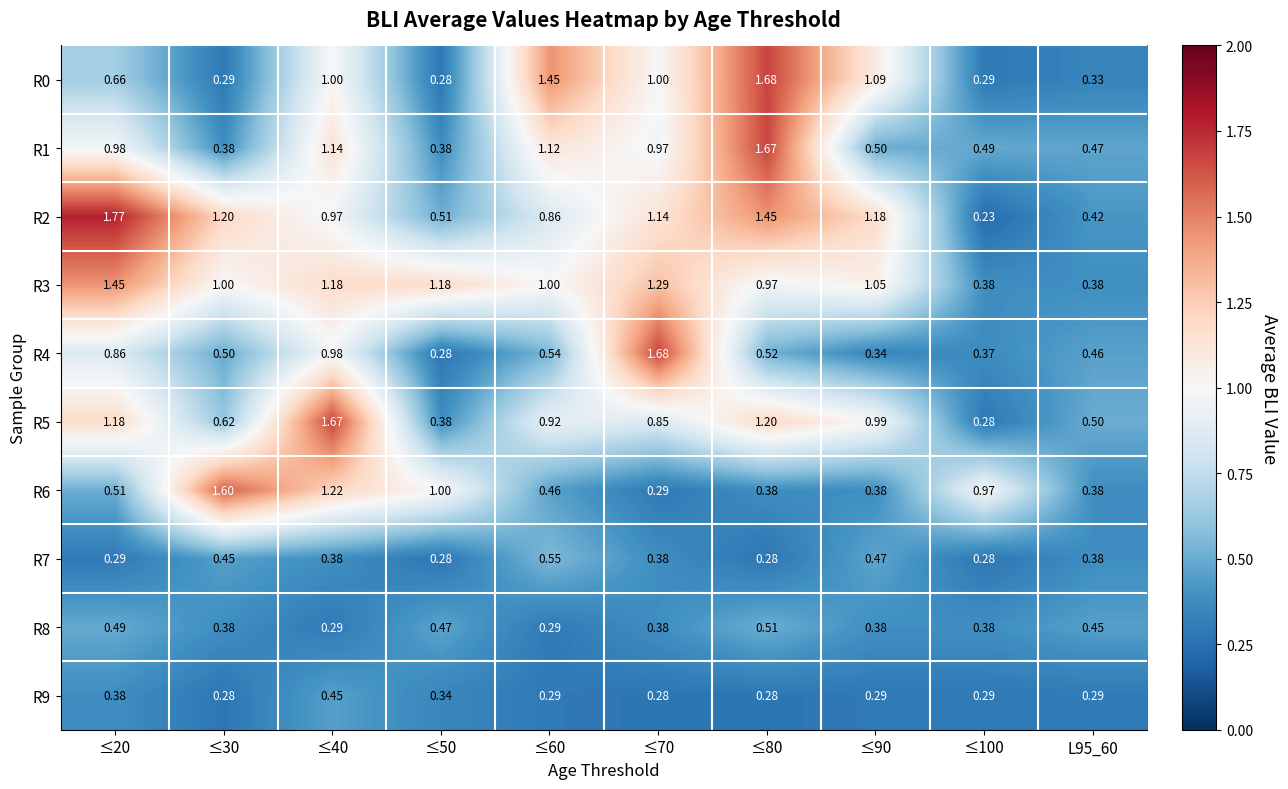

Is the value of R8 at L95_60 greater than the value of R5 at ≤40?

No